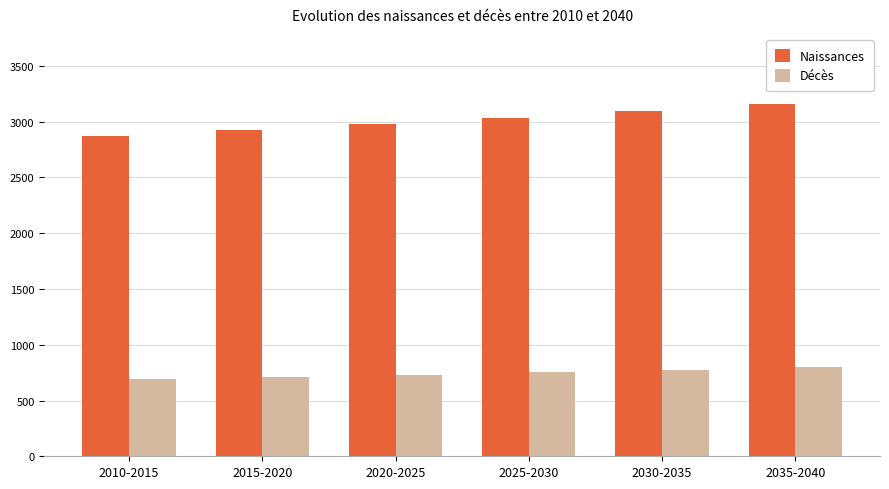

At how many categories does at least one series exceed 1872?

6